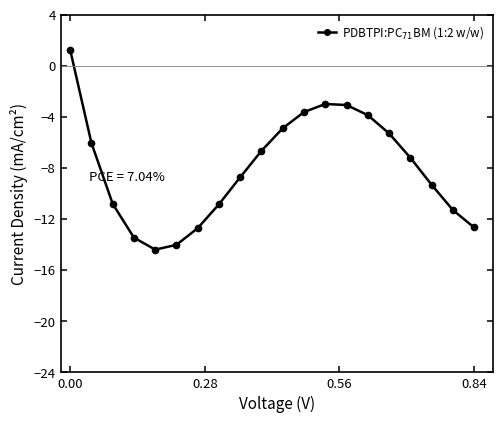

What is the smallest value displayed?

-14.4